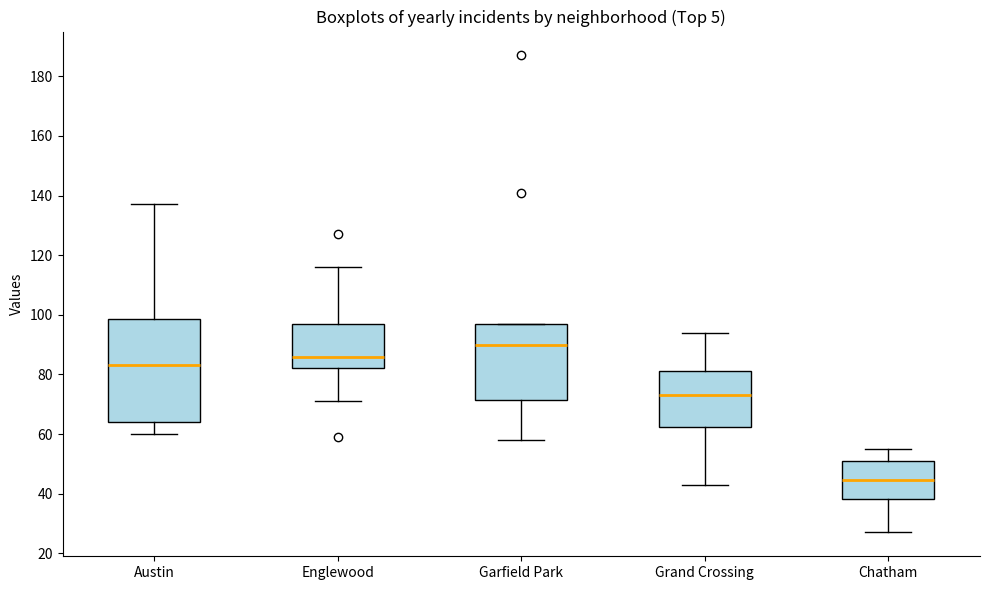

Reading left to right, transcribe this box plot: for each box, give where its median line is, the range the box spans, and where its two whiskers end, as read against the y-axis. The values are not printed on the chart, so give them approximately, as read against the axis.

Austin: median 84, box 64 to 98, whiskers 60 to 138
Englewood: median 86, box 82 to 96, whiskers 72 to 116
Garfield Park: median 90, box 72 to 96, whiskers 58 to 98
Grand Crossing: median 74, box 62 to 82, whiskers 44 to 94
Chatham: median 44, box 38 to 52, whiskers 28 to 56